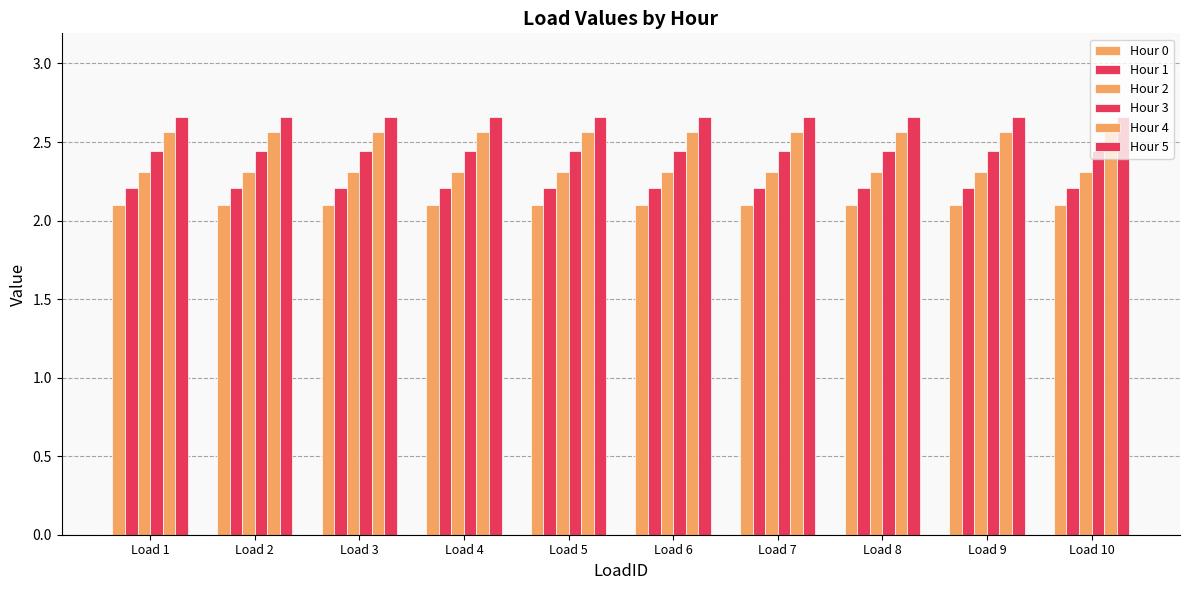

At which label is Hour 0 closest to 2?

Load 1